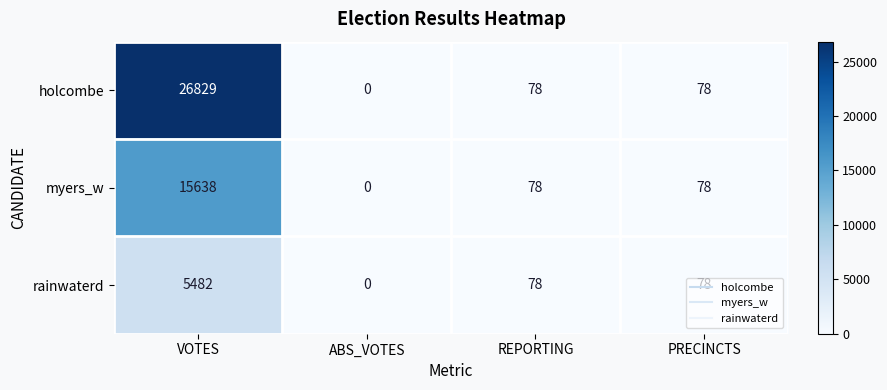

Is it true that myers_w equals 3708 at VOTES?

False